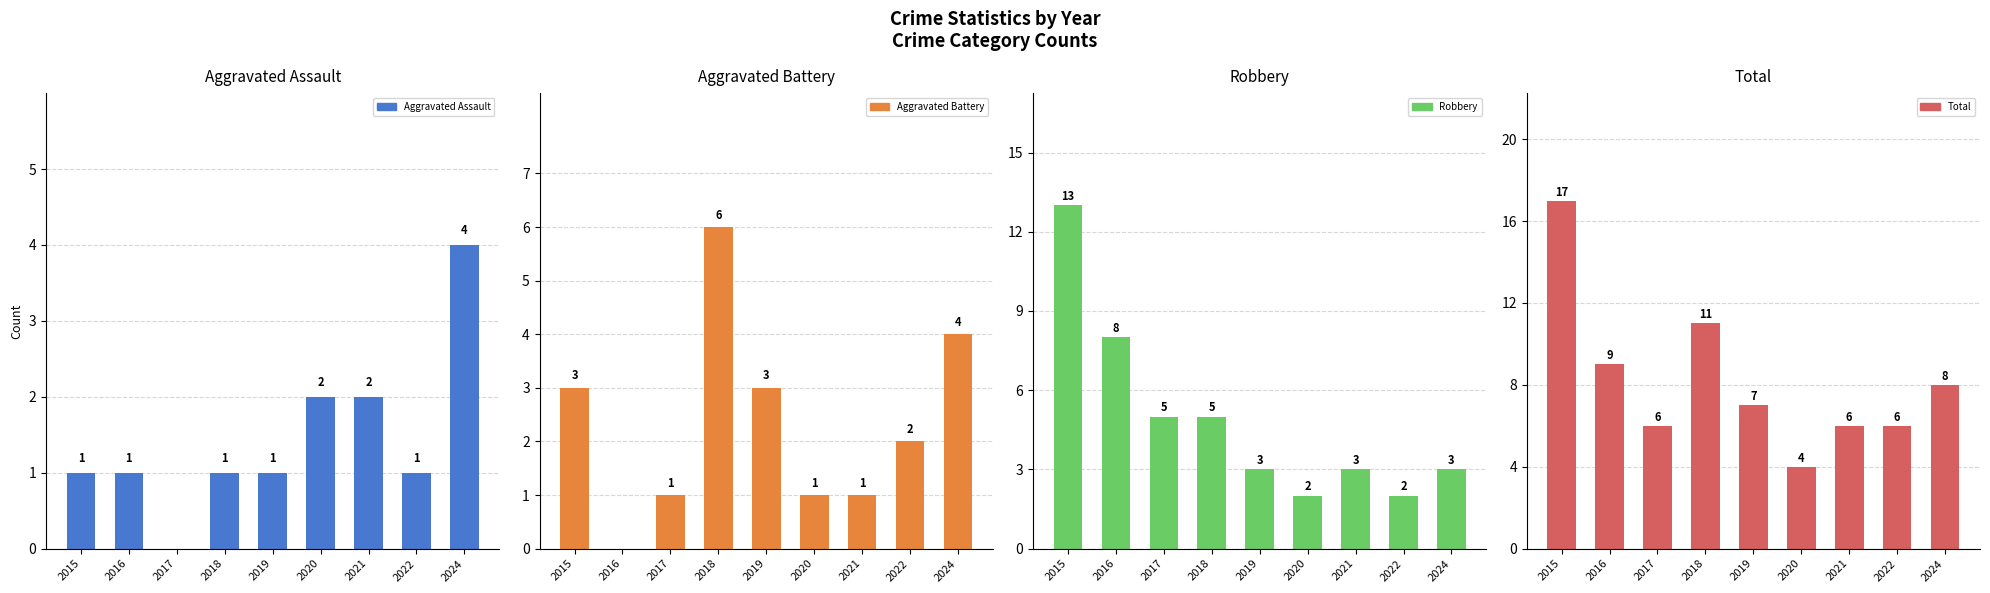

Is it true that Aggravated Battery equals 8 at 2018?

False